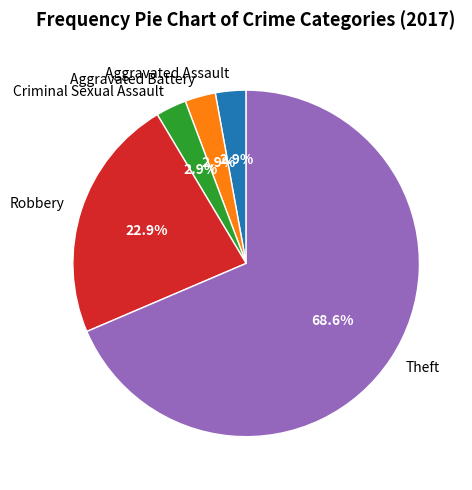

To the nearest percent, what is the difference between the largest and smallest slice percentages?

66%